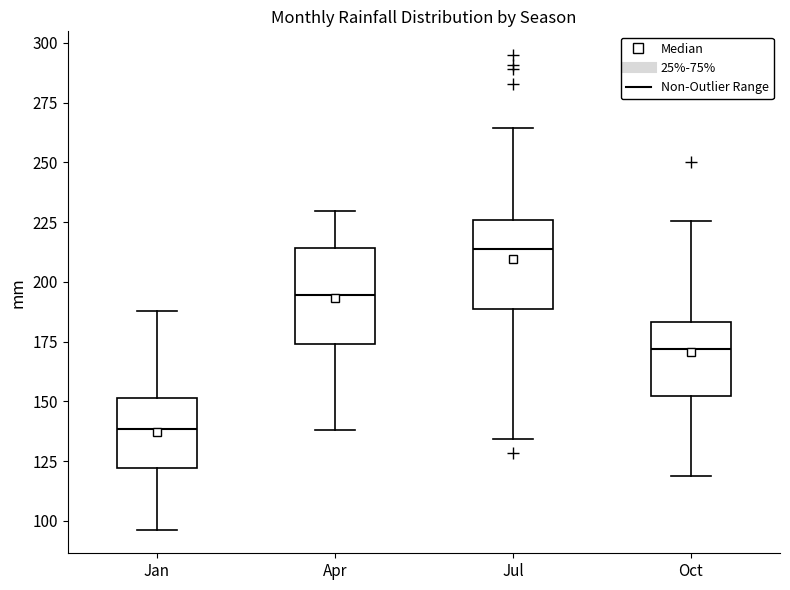

Reading left to right, read every box against the y-axis: the position of its median line, the range the box covers, and the ends of its whiskers. The values are not printed on the chart, so give them approximately, as read against the axis.

Jan: median 140, box 120 to 150, whiskers 95 to 190
Apr: median 195, box 175 to 215, whiskers 140 to 230
Jul: median 215, box 190 to 225, whiskers 135 to 265
Oct: median 170, box 150 to 185, whiskers 120 to 225